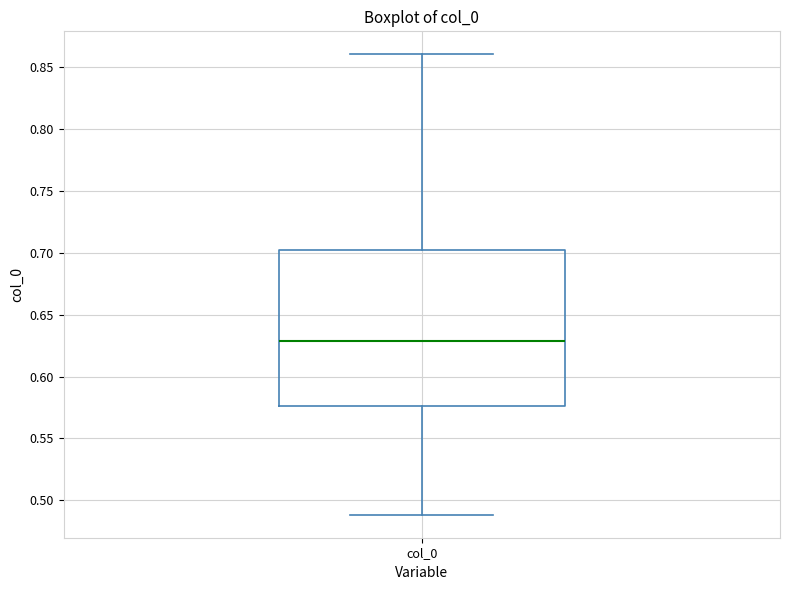

Transcribe this box plot: give where the median line is, the range the box spans, and where the two whiskers end, as read against the y-axis. The values are not printed on the chart, so give them approximately, as read against the axis.

median 0.630, box 0.575 to 0.700, whiskers 0.490 to 0.860